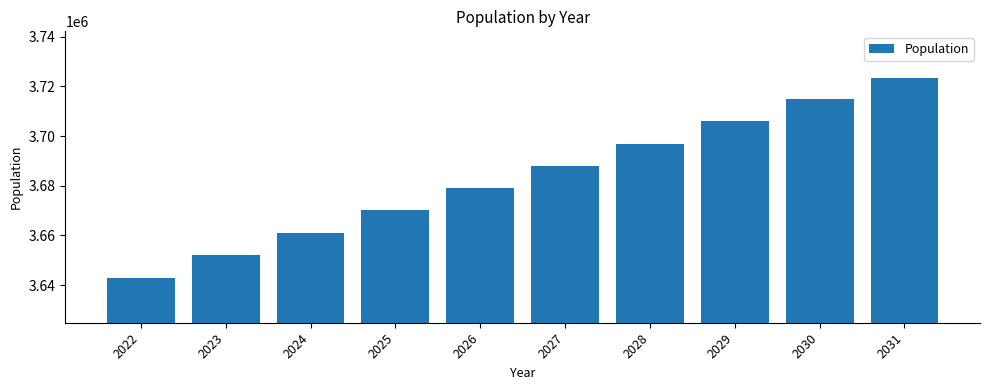

List the labels in order of value, largest first.

2031, 2030, 2029, 2028, 2027, 2026, 2025, 2024, 2023, 2022